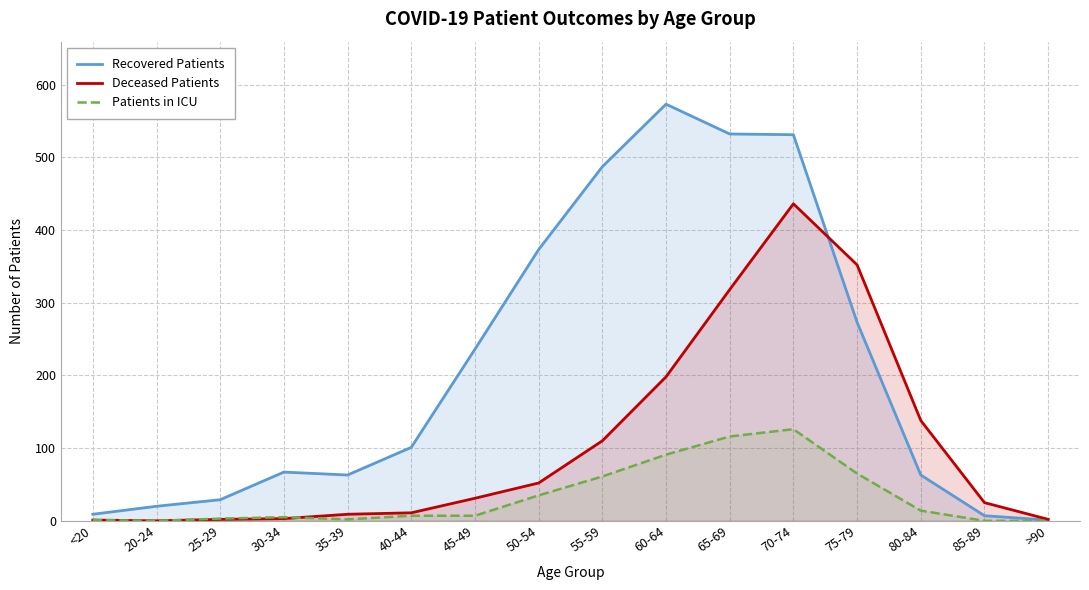

Reading left to right, extract all data points from this chart.

Recovered Patients: 9	20	29	67	63	101	236	373	487	573	532	531	273	63	7	1
Deceased Patients: 1	0	2	3	9	11	31	52	110	198	318	436	352	138	25	2
Patients in ICU: 1	0	3	5	2	7	7	35	61	91	116	126	65	14	0	0